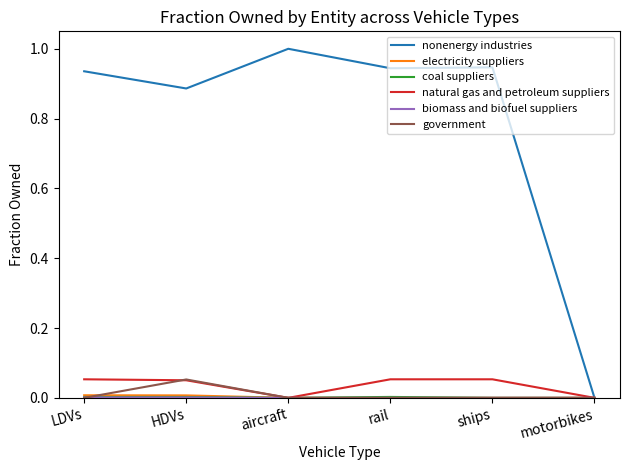

Is it true that nonenergy industries equals 0.5 at ships?

False